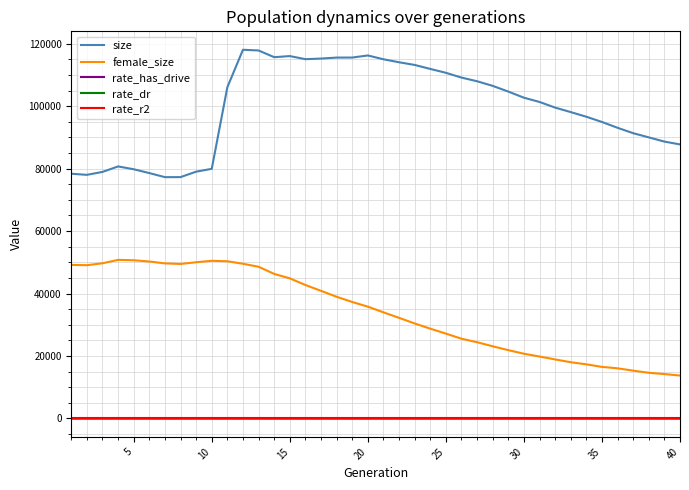

How many distinct data groups are displayed?

5